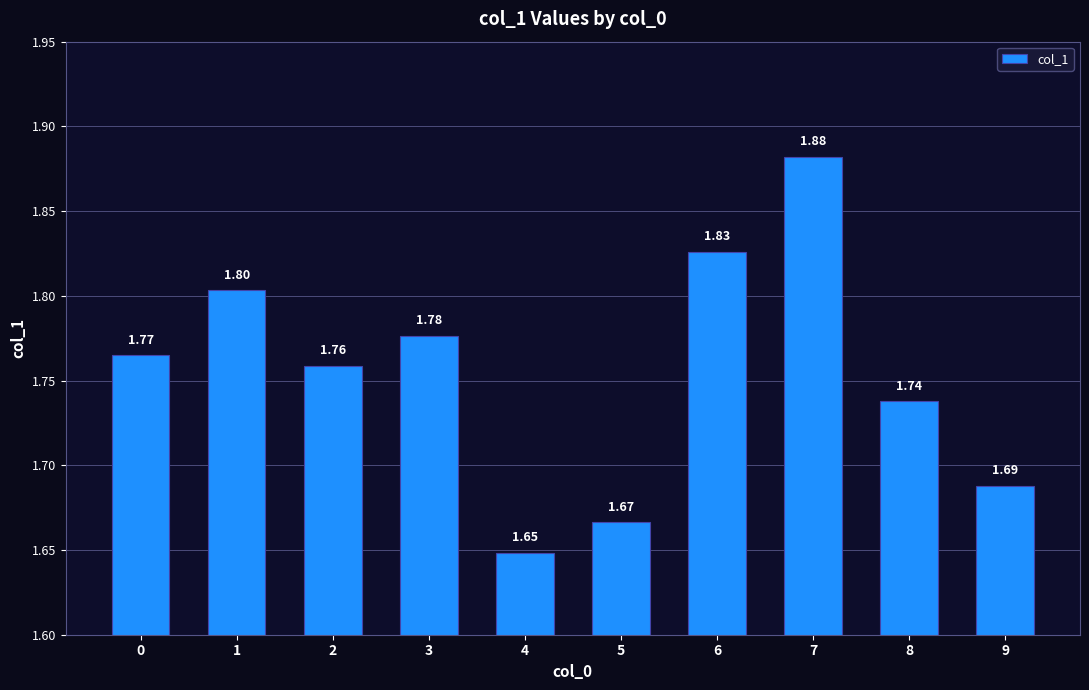

Rank the categories by value from lowest to highest.

4, 5, 9, 8, 2, 0, 3, 1, 6, 7